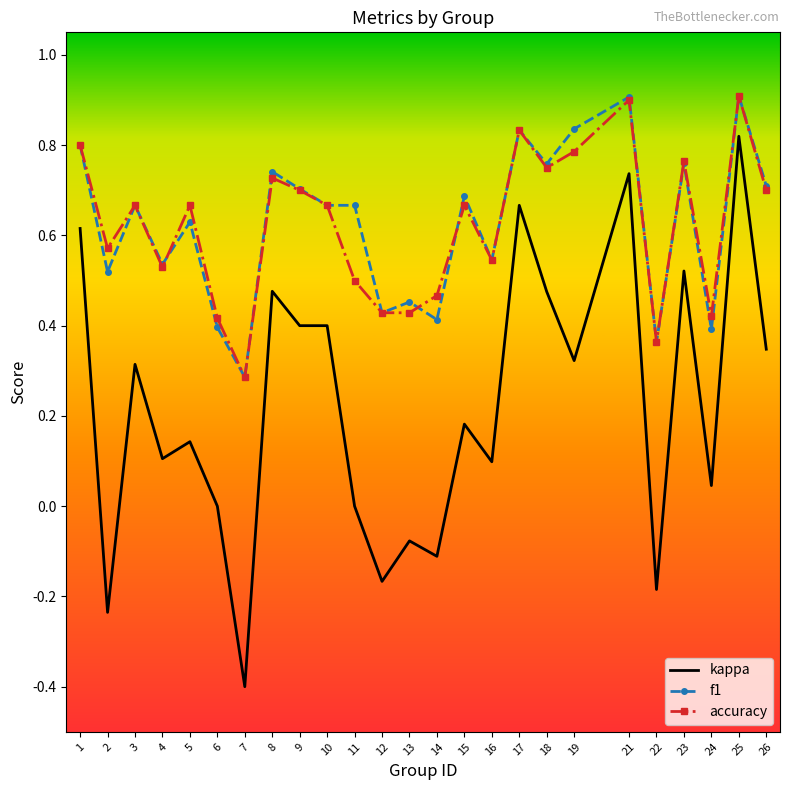

The value of kappa at 21 is 0.7. True or false?

True